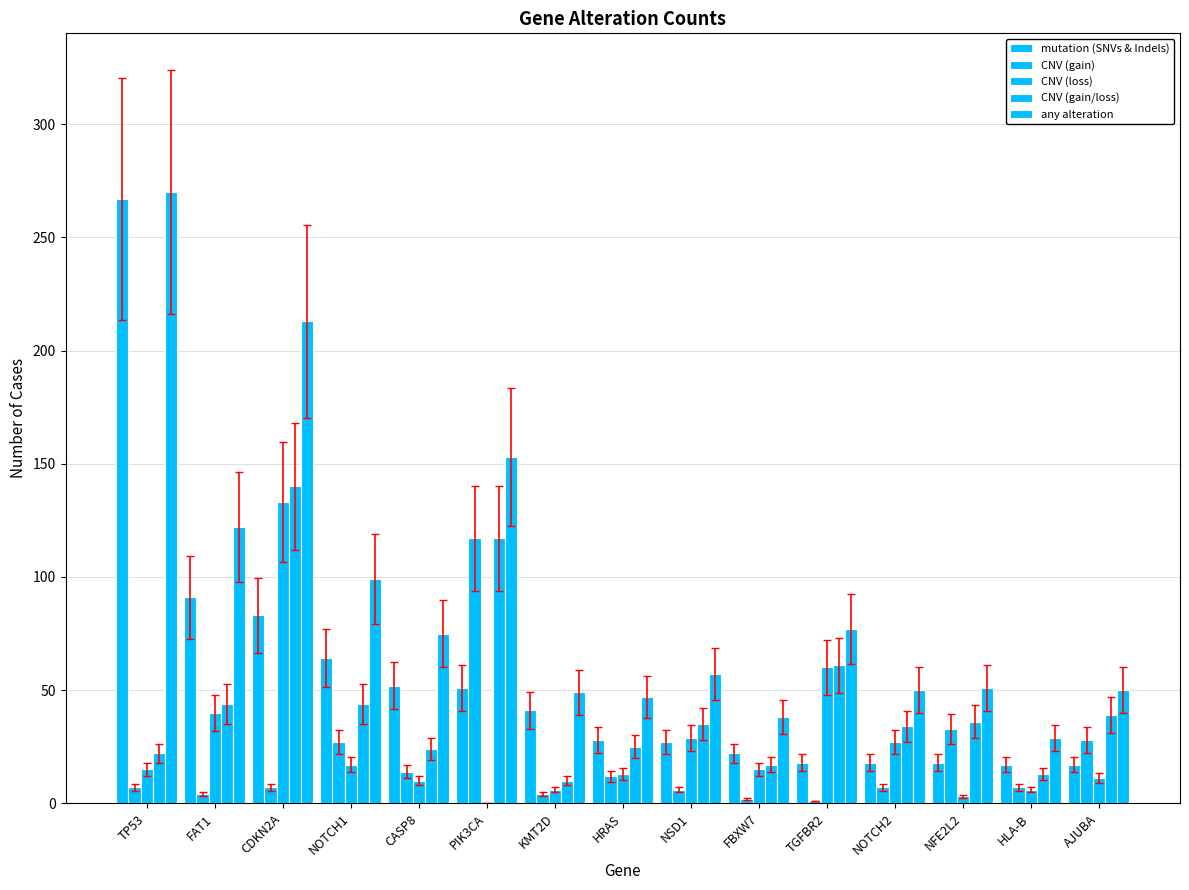

How many categories are shown in the chart?

15